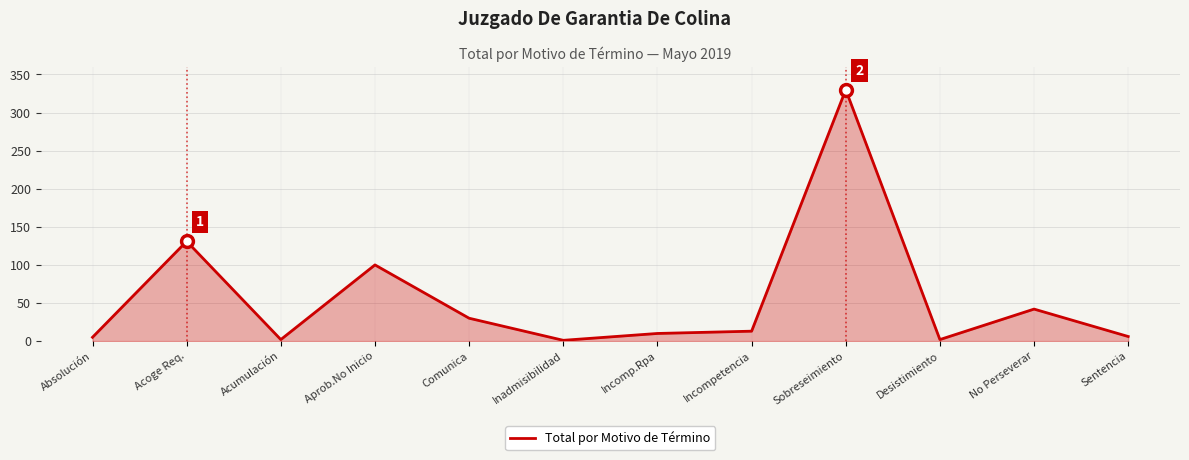

What value does the data have at Acoge Req.?

131